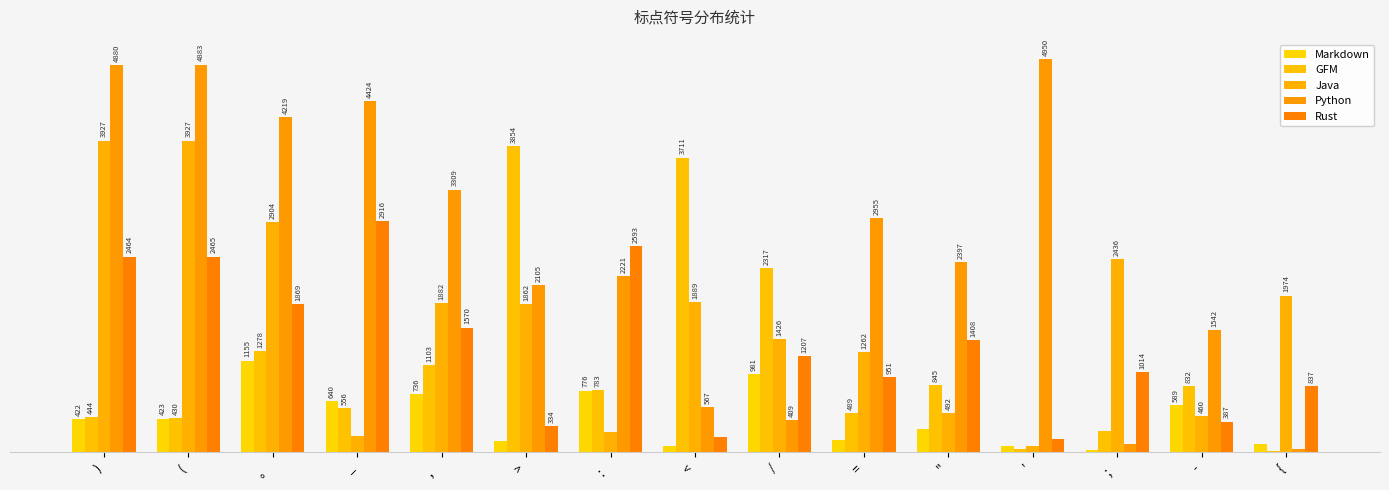

Which has a higher value, ； or ，?

，